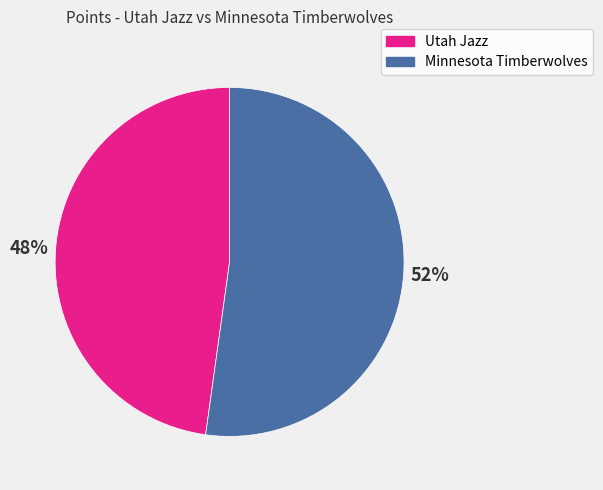

Is there any slice that represents more than half of the pie?

Yes